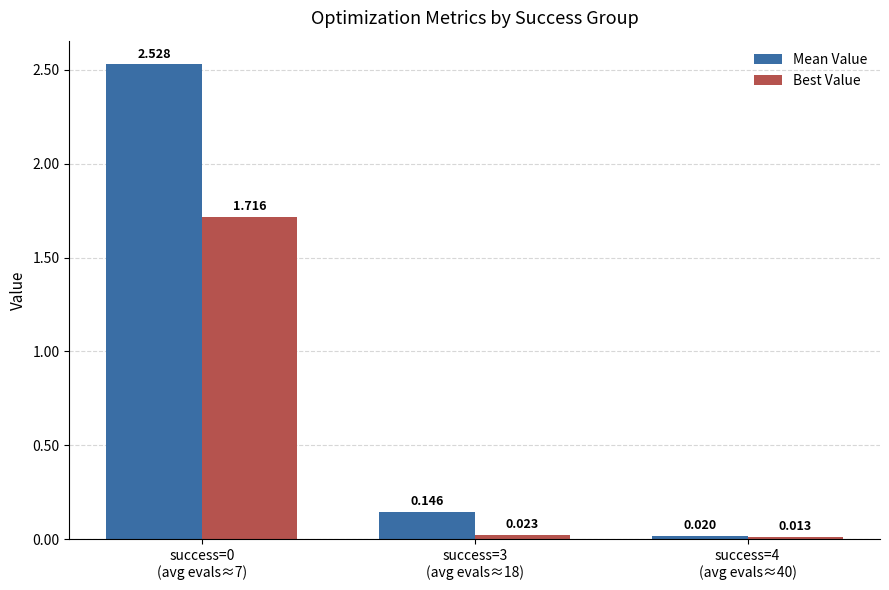

List the series in order of their peak value, highest first.

Mean Value, Best Value